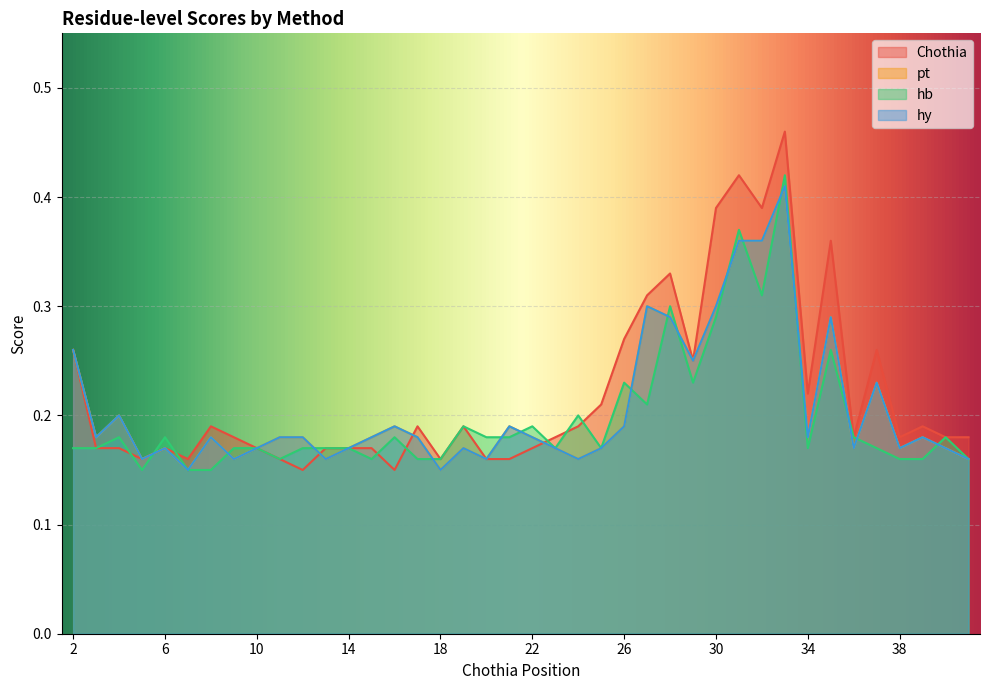

What is the value of the Chothia point at the 31st from the left?

0.4